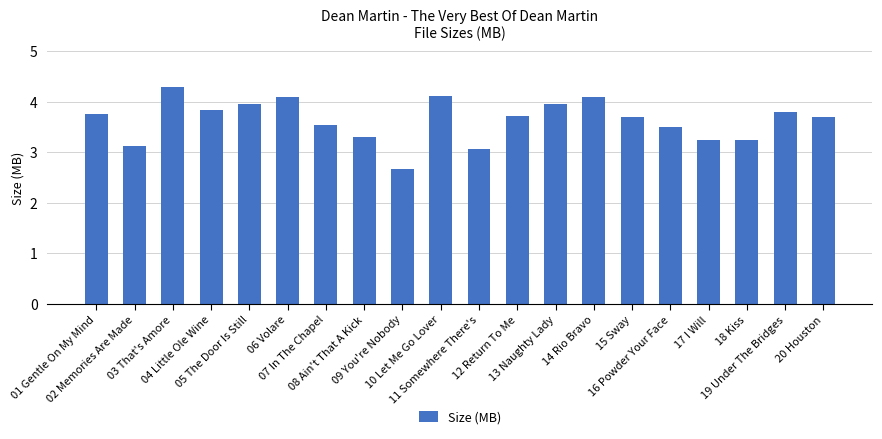

What is the maximum value shown in the chart?

4.3